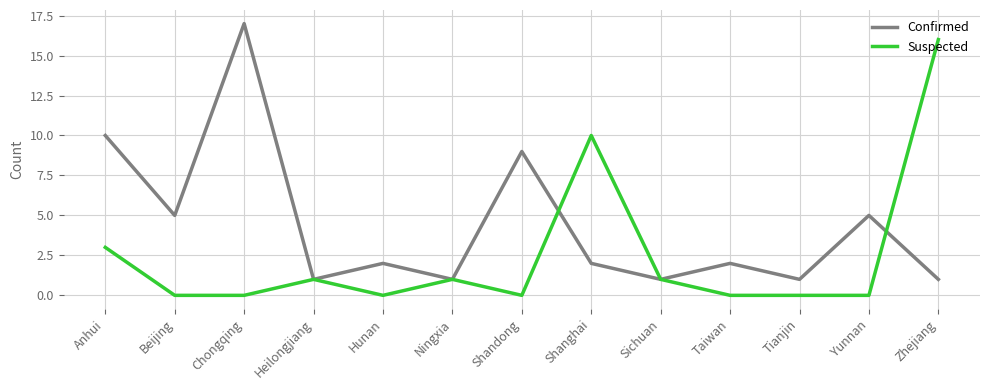

Between Beijing and Taiwan, which series saw the biggest shift?

Confirmed